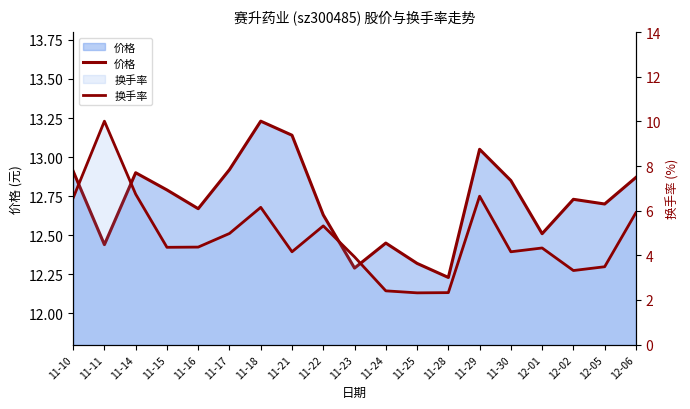

Is it true that 换手率 equals 4.2 at 11-21?

True